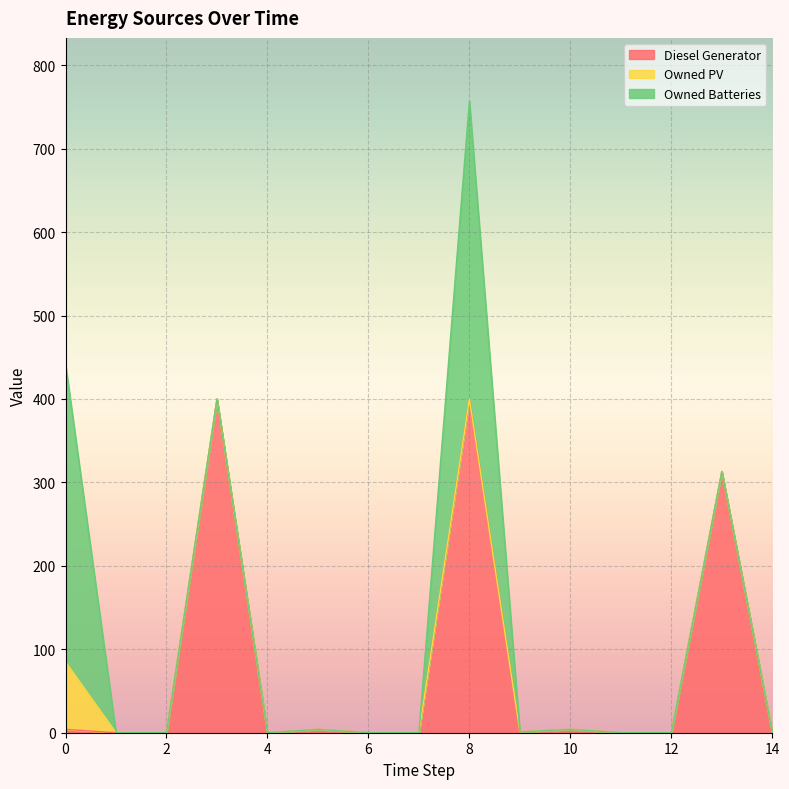

What is the highest value of the Owned Batteries series?

357.0